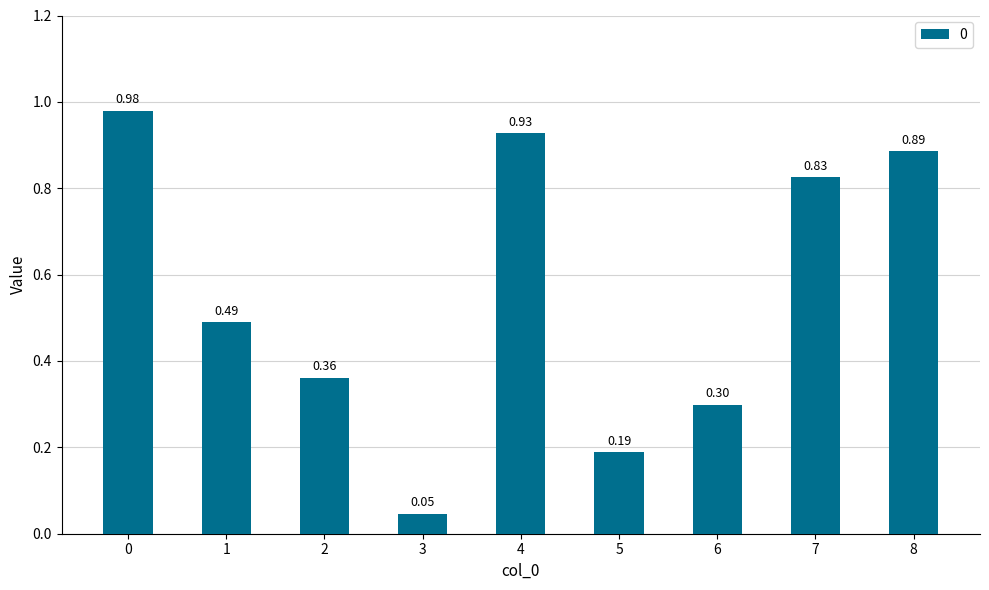

What is the average value?

0.6